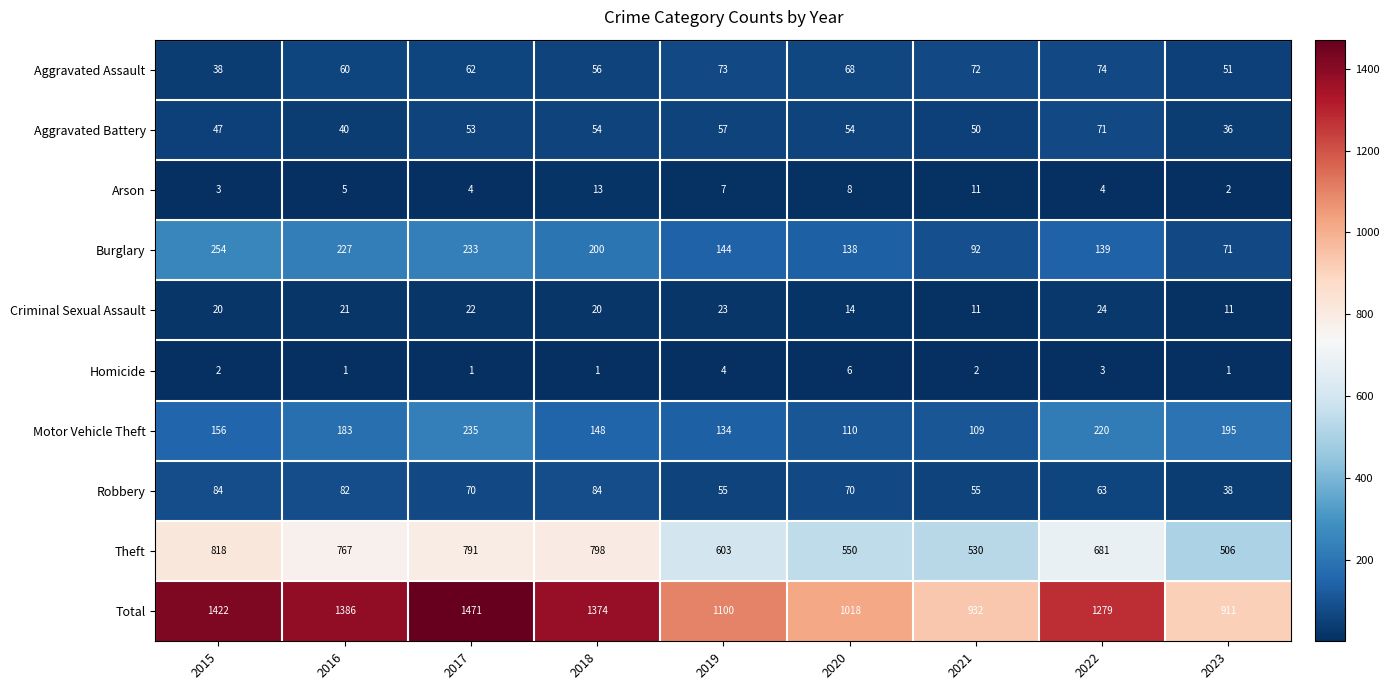

Is it true that Homicide equals 4 at 2022?

False